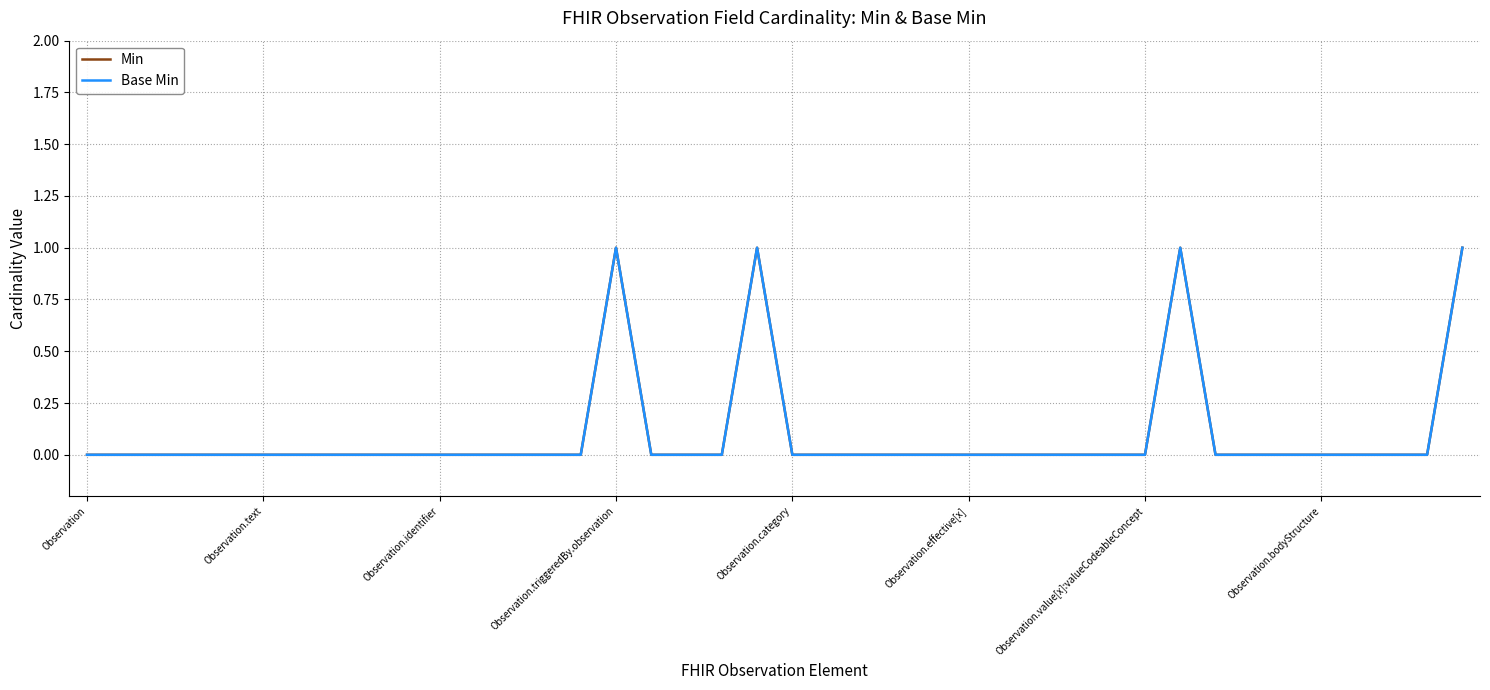

Is this an area chart (filled region under the line)?

No